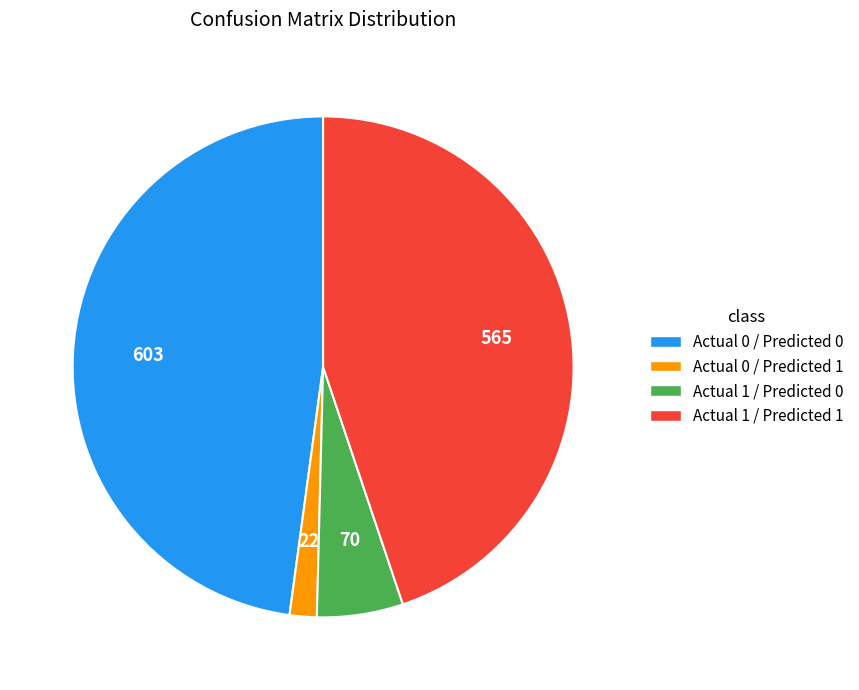

Which has a higher value, Actual 1 / Predicted 0 or Actual 1 / Predicted 1?

Actual 1 / Predicted 1